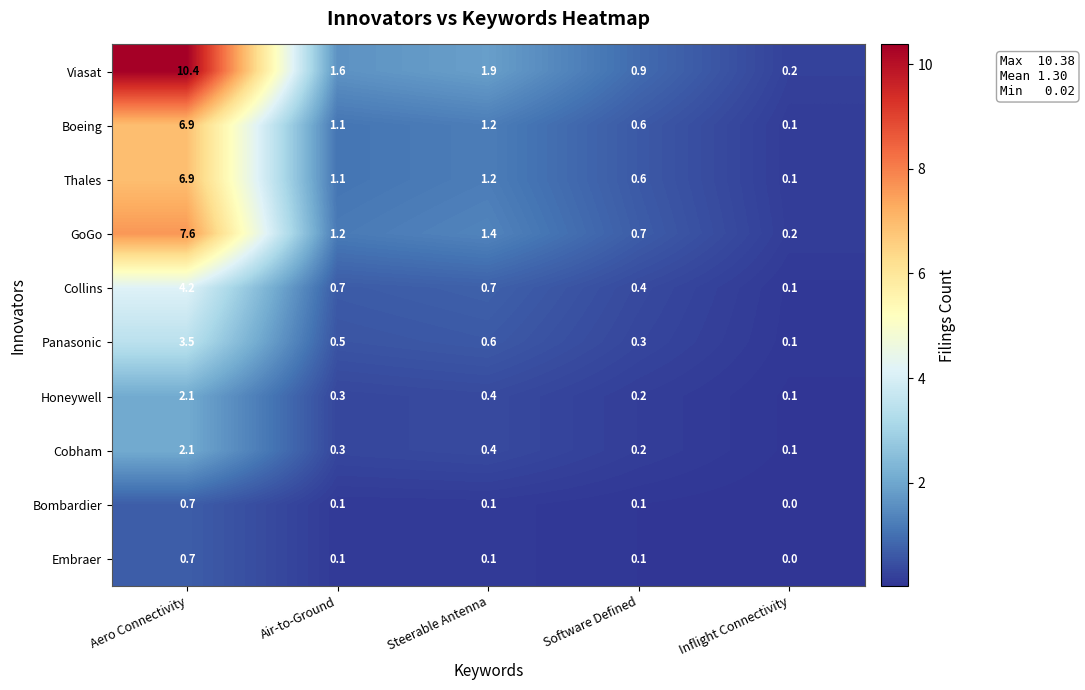

Which category has the highest value across all series?

Aero Connectivity